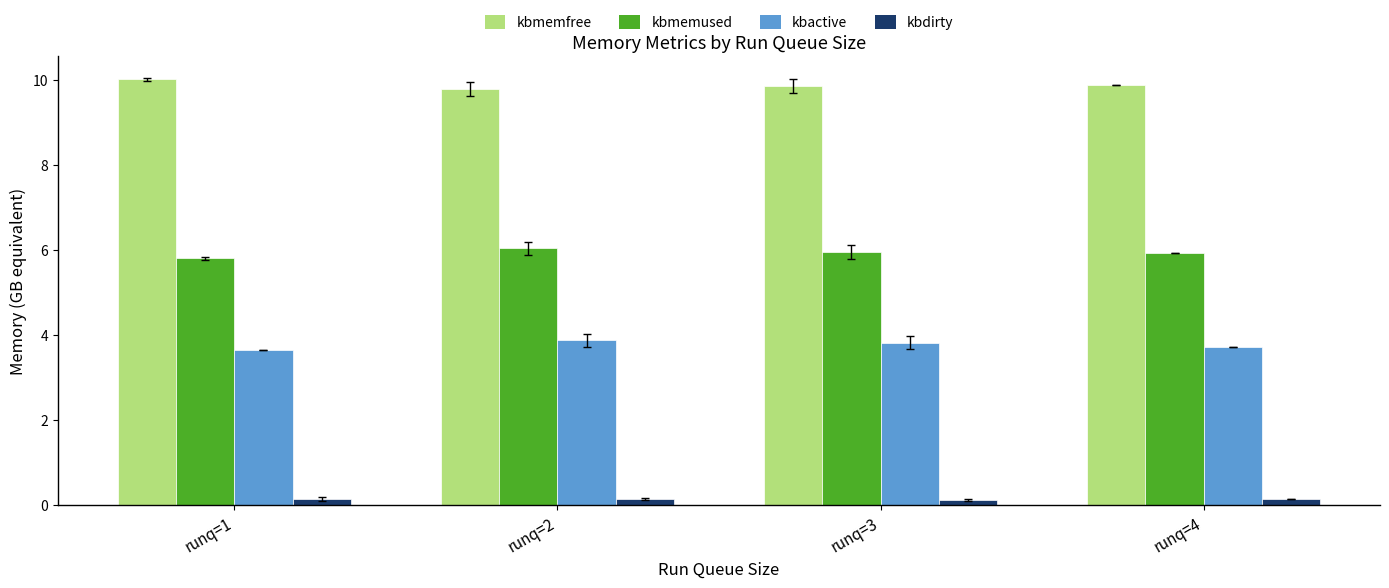

What is the value of the kbmemused bar at the 1st from the left?

5.8